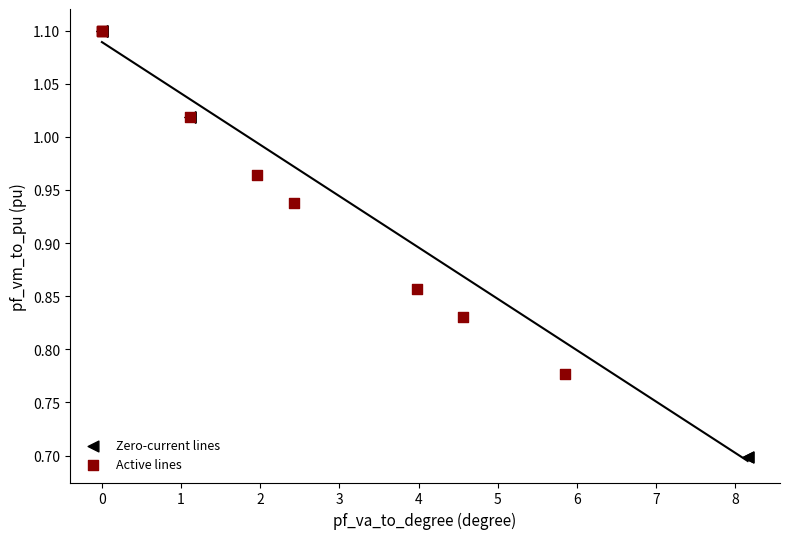

Which series contains the lowest Y value?

Zero-current lines